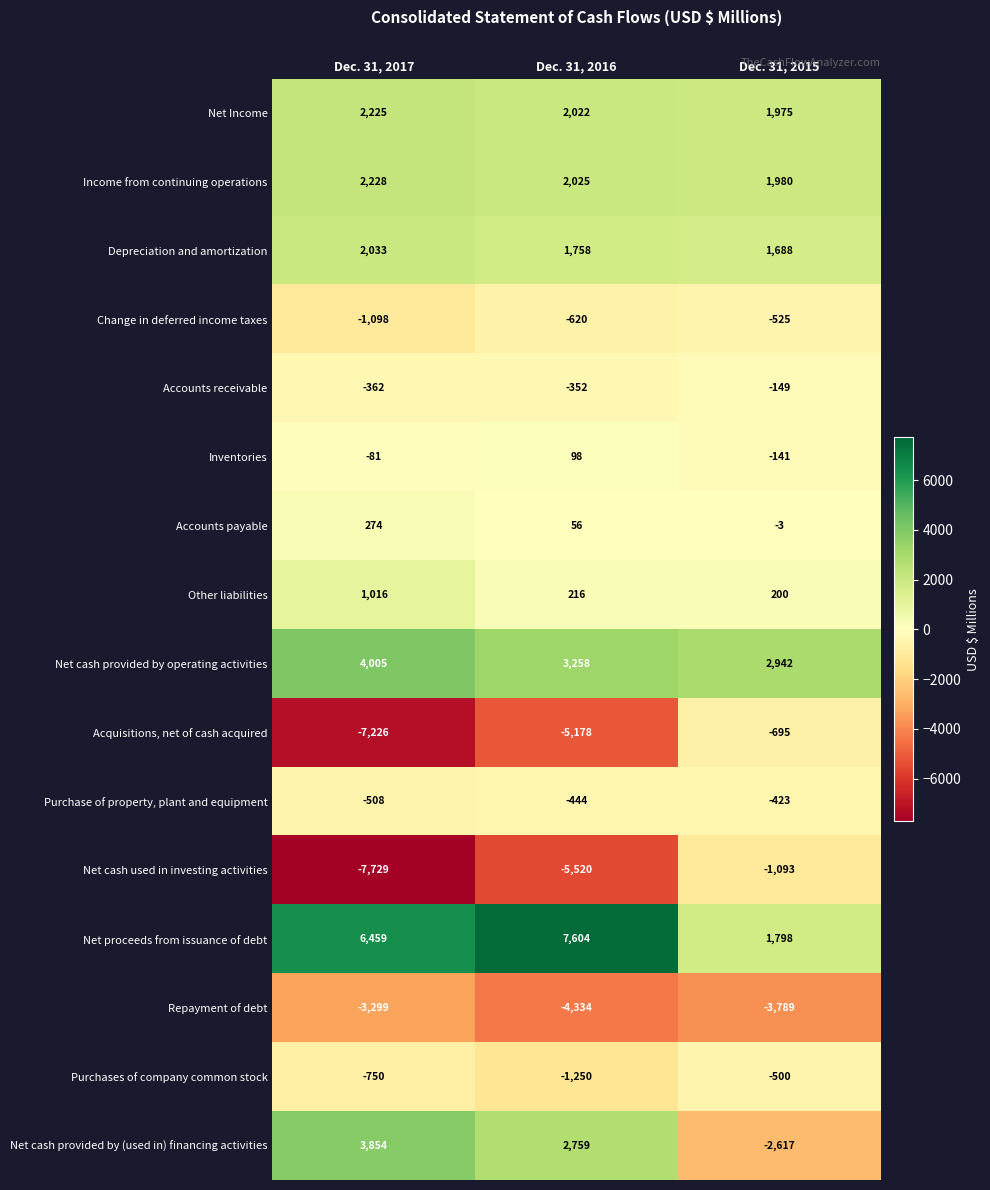

What is the approximate value of Other liabilities at Dec. 31, 2016, to the nearest 50?

200